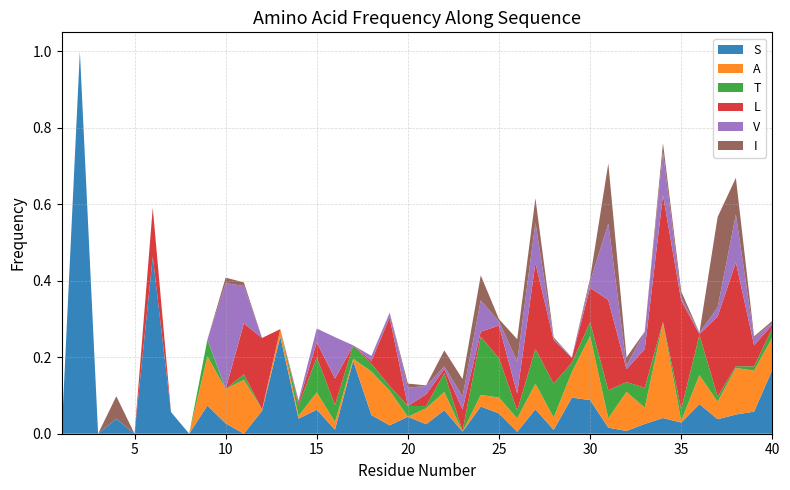

Reading left to right, list all the values displayed in this chart.

S: 1=0.0	2=1.0	3=0.0	4=0.0	5=0.0	6=0.5	7=0.1	8=0.0	9=0.1	10=0.0	11=0.0	12=0.1	13=0.3	14=0.0	15=0.1	16=0.0	17=0.2	18=0.0	19=0.0	20=0.0	21=0.0	22=0.1	23=0.0	24=0.1	25=0.1	26=0.0	27=0.1	28=0.0	29=0.1	30=0.1	31=0.0	32=0.0	33=0.0	34=0.0	35=0.0	36=0.1	37=0.0	38=0.1	39=0.1	40=0.2
A: 1=0.0	2=0.0	3=0.0	4=0.0	5=0.0	6=0.0	7=0.0	8=0.0	9=0.1	10=0.1	11=0.1	12=0.0	13=0.0	14=0.0	15=0.0	16=0.0	17=0.0	18=0.1	19=0.1	20=0.0	21=0.0	22=0.0	23=0.0	24=0.0	25=0.0	26=0.0	27=0.1	28=0.0	29=0.1	30=0.2	31=0.0	32=0.1	33=0.0	34=0.2	35=0.0	36=0.1	37=0.0	38=0.1	39=0.1	40=0.1
T: 1=0.0	2=0.0	3=0.0	4=0.0	5=0.0	6=0.0	7=0.0	8=0.0	9=0.0	10=0.0	11=0.0	12=0.0	13=0.0	14=0.0	15=0.1	16=0.0	17=0.0	18=0.0	19=0.0	20=0.0	21=0.0	22=0.0	23=0.0	24=0.2	25=0.1	26=0.0	27=0.1	28=0.1	29=0.0	30=0.0	31=0.1	32=0.0	33=0.1	34=0.0	35=0.0	36=0.1	37=0.0	38=0.0	39=0.0	40=0.0
L: 1=0.0	2=0.0	3=0.0	4=0.0	5=0.0	6=0.1	7=0.0	8=0.0	9=0.0	10=0.0	11=0.1	12=0.2	13=0.0	14=0.0	15=0.0	16=0.1	17=0.0	18=0.0	19=0.2	20=0.0	21=0.0	22=0.0	23=0.1	24=0.0	25=0.1	26=0.0	27=0.2	28=0.1	29=0.0	30=0.1	31=0.2	32=0.0	33=0.1	34=0.3	35=0.3	36=0.0	37=0.2	38=0.3	39=0.1	40=0.0
V: 1=0.0	2=0.0	3=0.0	4=0.0	5=0.0	6=0.0	7=0.0	8=0.0	9=0.0	10=0.3	11=0.1	12=0.0	13=0.0	14=0.0	15=0.0	16=0.1	17=0.0	18=0.0	19=0.0	20=0.0	21=0.0	22=0.0	23=0.0	24=0.1	25=0.0	26=0.1	27=0.1	28=0.0	29=0.0	30=0.0	31=0.2	32=0.0	33=0.0	34=0.1	35=0.0	36=0.0	37=0.0	38=0.1	39=0.0	40=0.0
I: 1=0.0	2=0.0	3=0.0	4=0.1	5=0.0	6=0.0	7=0.0	8=0.0	9=0.0	10=0.0	11=0.0	12=0.0	13=0.0	14=0.0	15=0.0	16=0.0	17=0.0	18=0.0	19=0.0	20=0.0	21=0.0	22=0.0	23=0.0	24=0.1	25=0.0	26=0.1	27=0.1	28=0.0	29=0.0	30=0.0	31=0.2	32=0.0	33=0.0	34=0.0	35=0.0	36=0.0	37=0.2	38=0.1	39=0.0	40=0.0